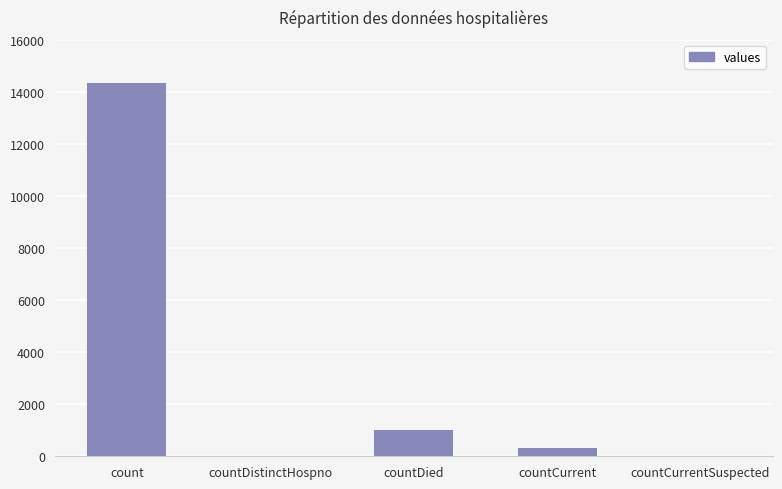

How many data points does each series have?

5